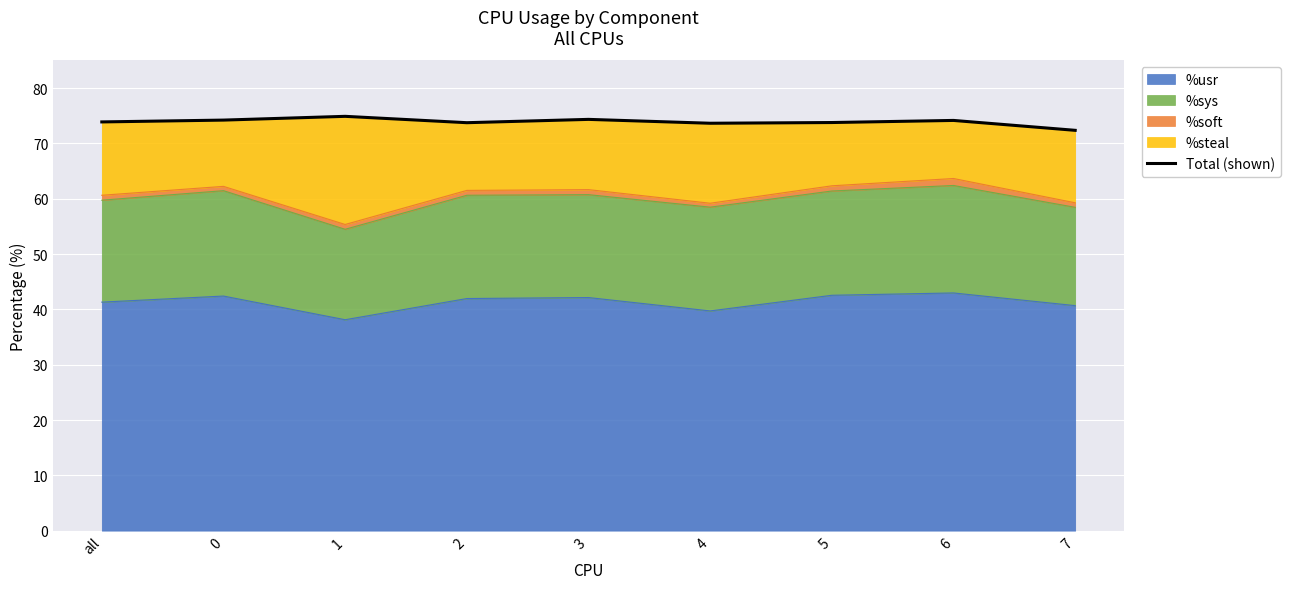

What is the change in value from 1 to 6?

-0.7